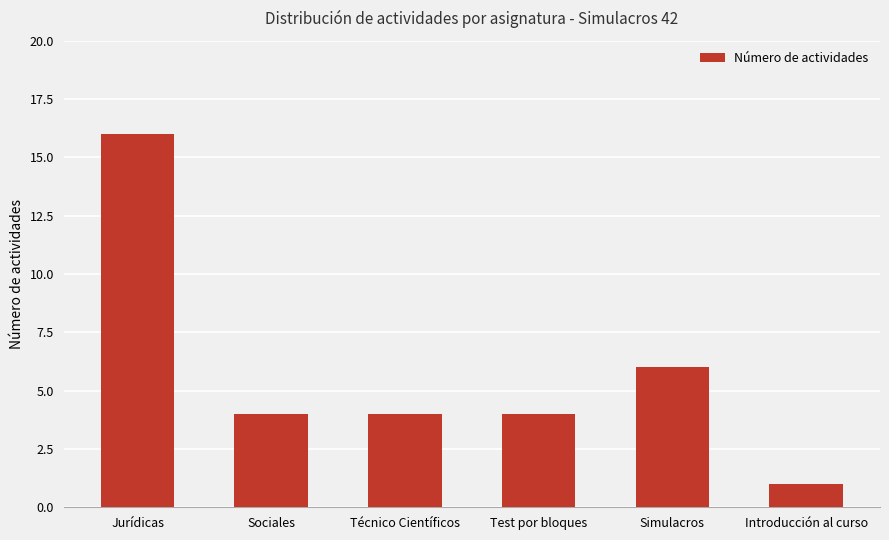

True or false: the data shows 10 at Jurídicas.

False